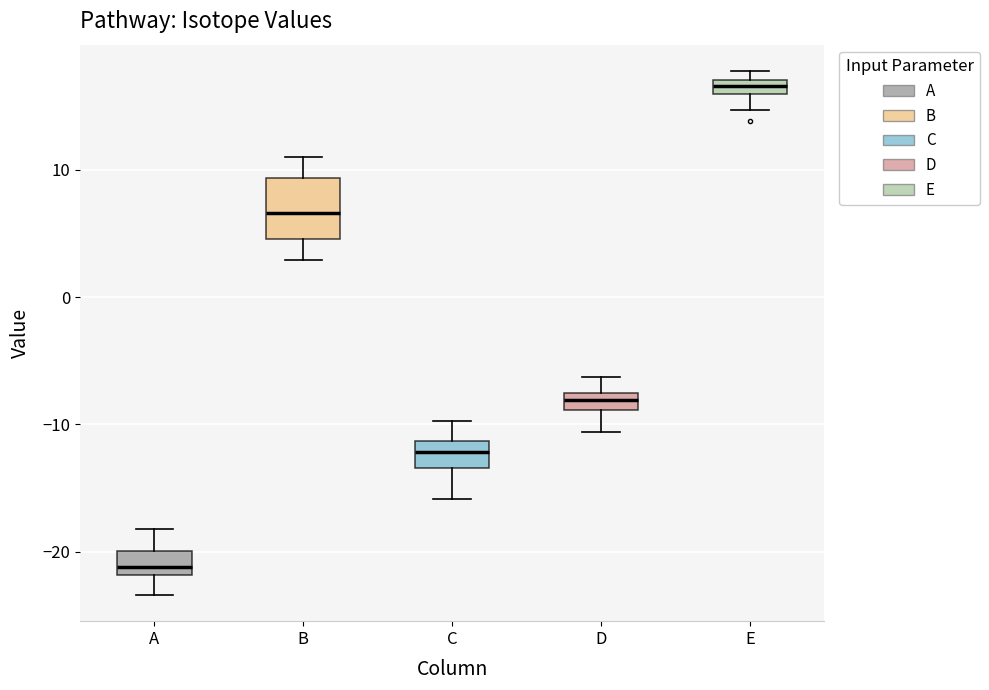

Which box is the tallest, from its lower edge to its upper edge?

B